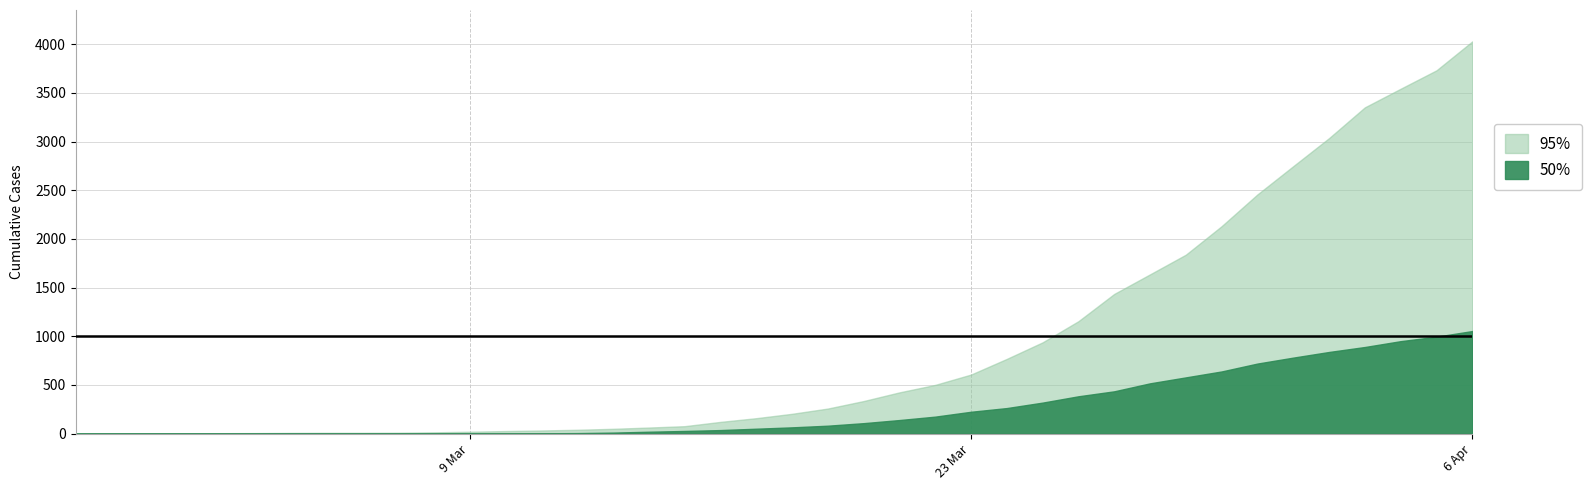

What is the spread (max minus min) of values at 2020-03-23?

382